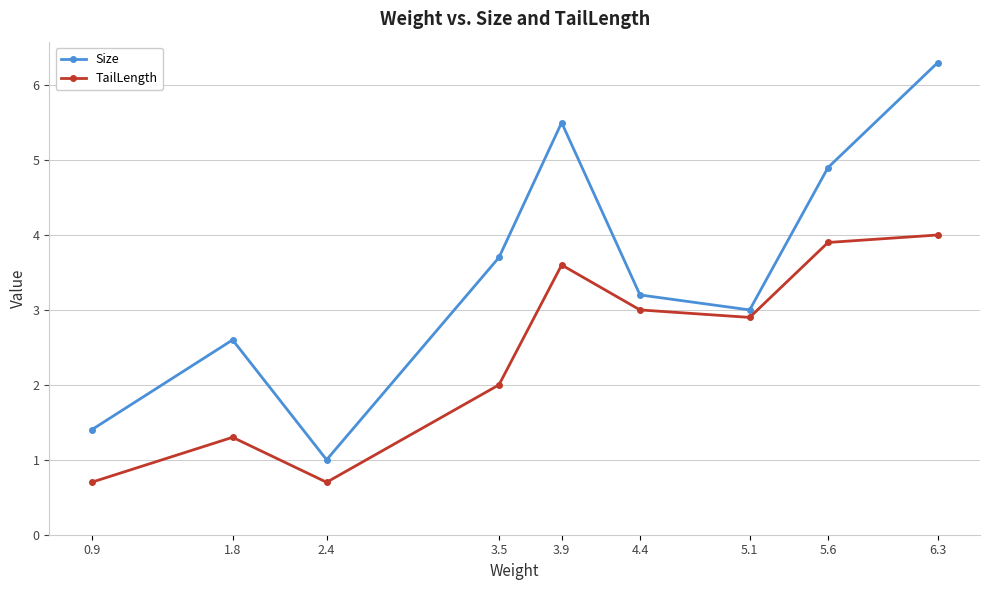

At which label does Size first exceed 3?

3.5